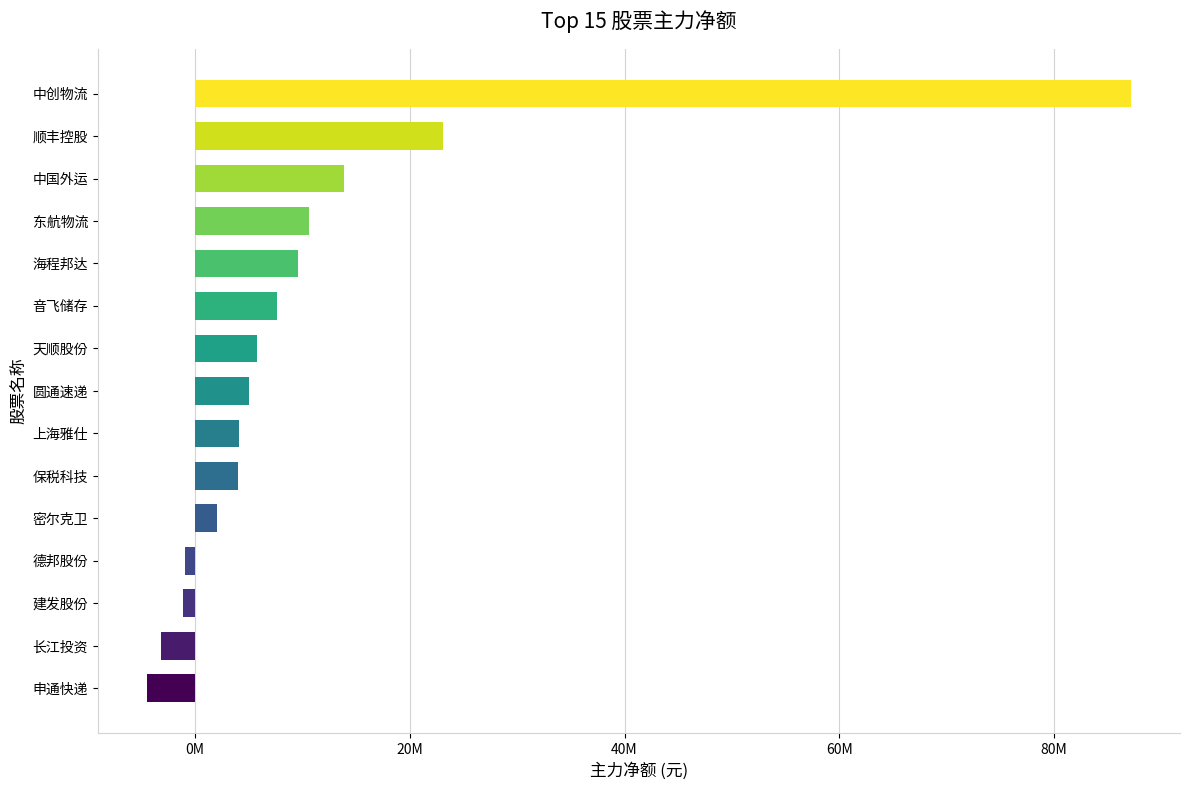

What is the difference between the second highest and minimum values?

27522274